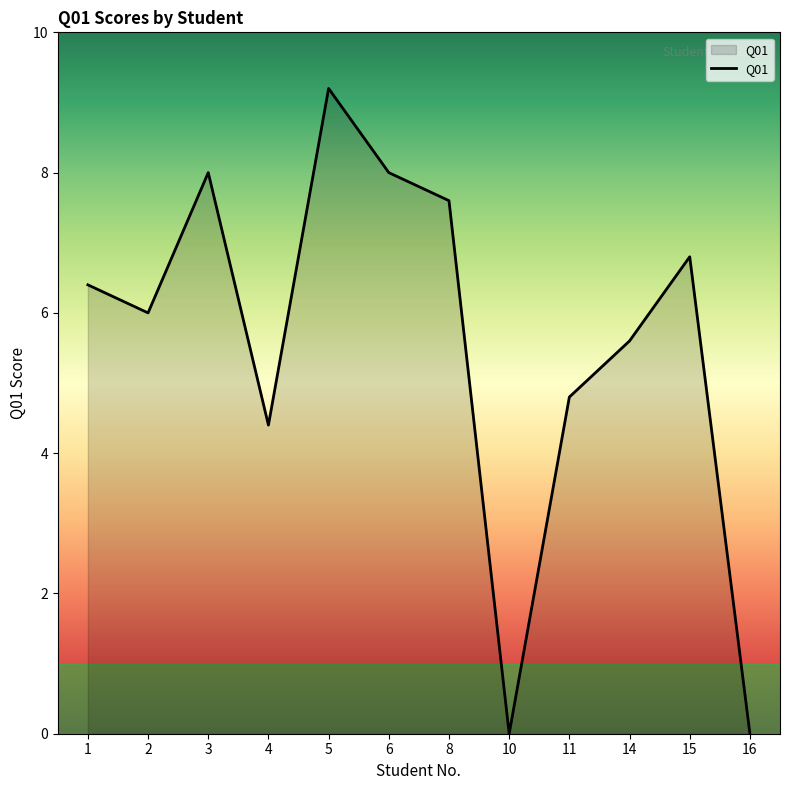

Where is the first local minimum?

2